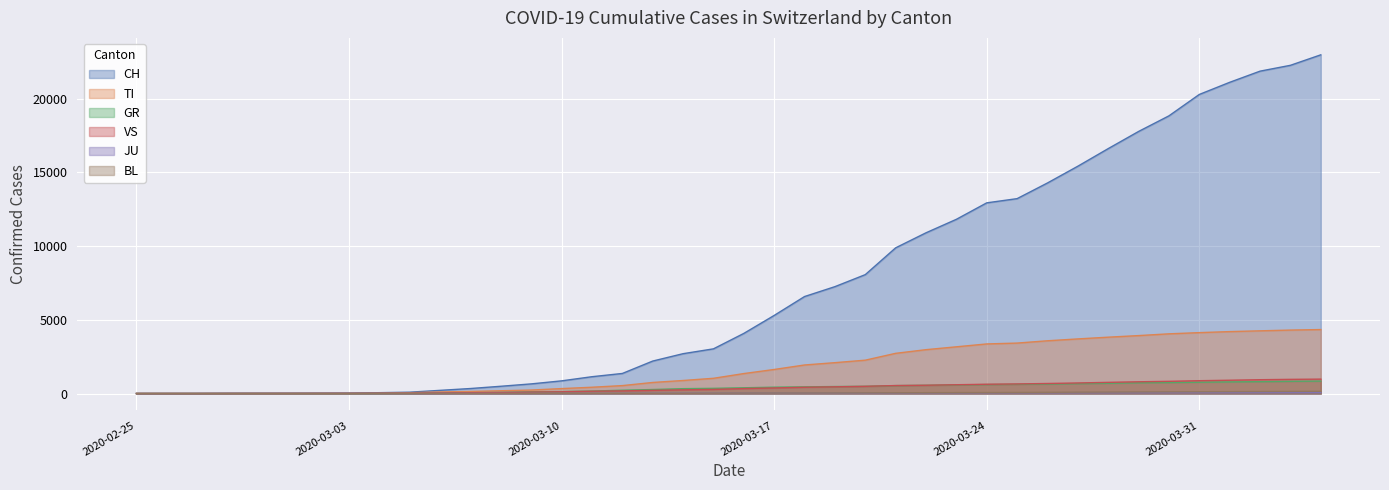

At which label does JU first exceed 28?

2020-03-17